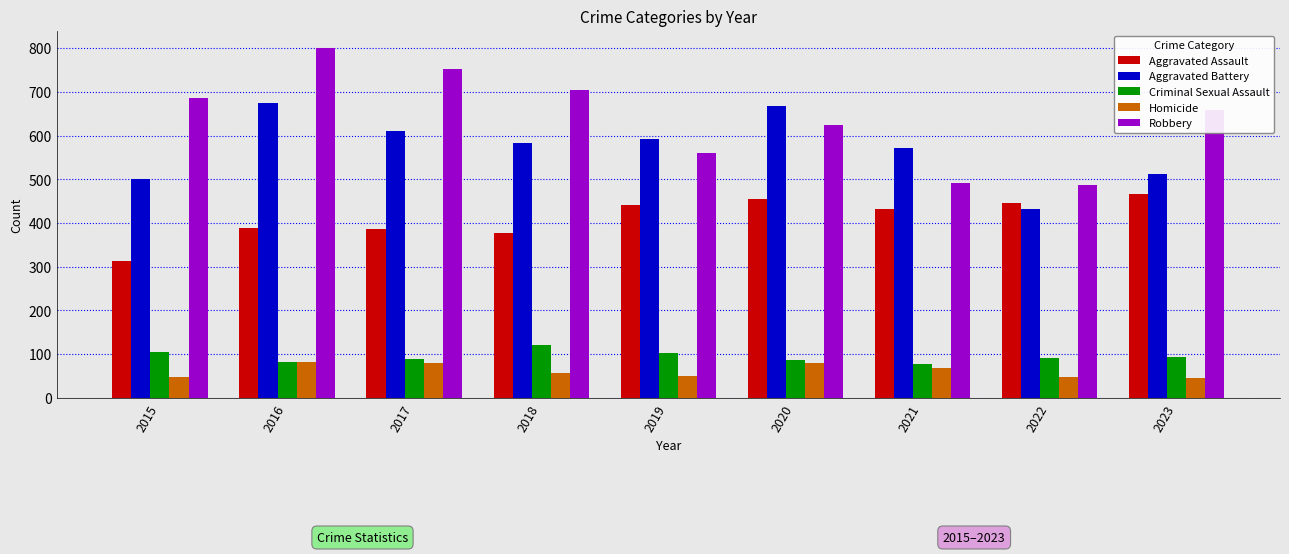

Which series has the largest range (max minus min)?

Robbery